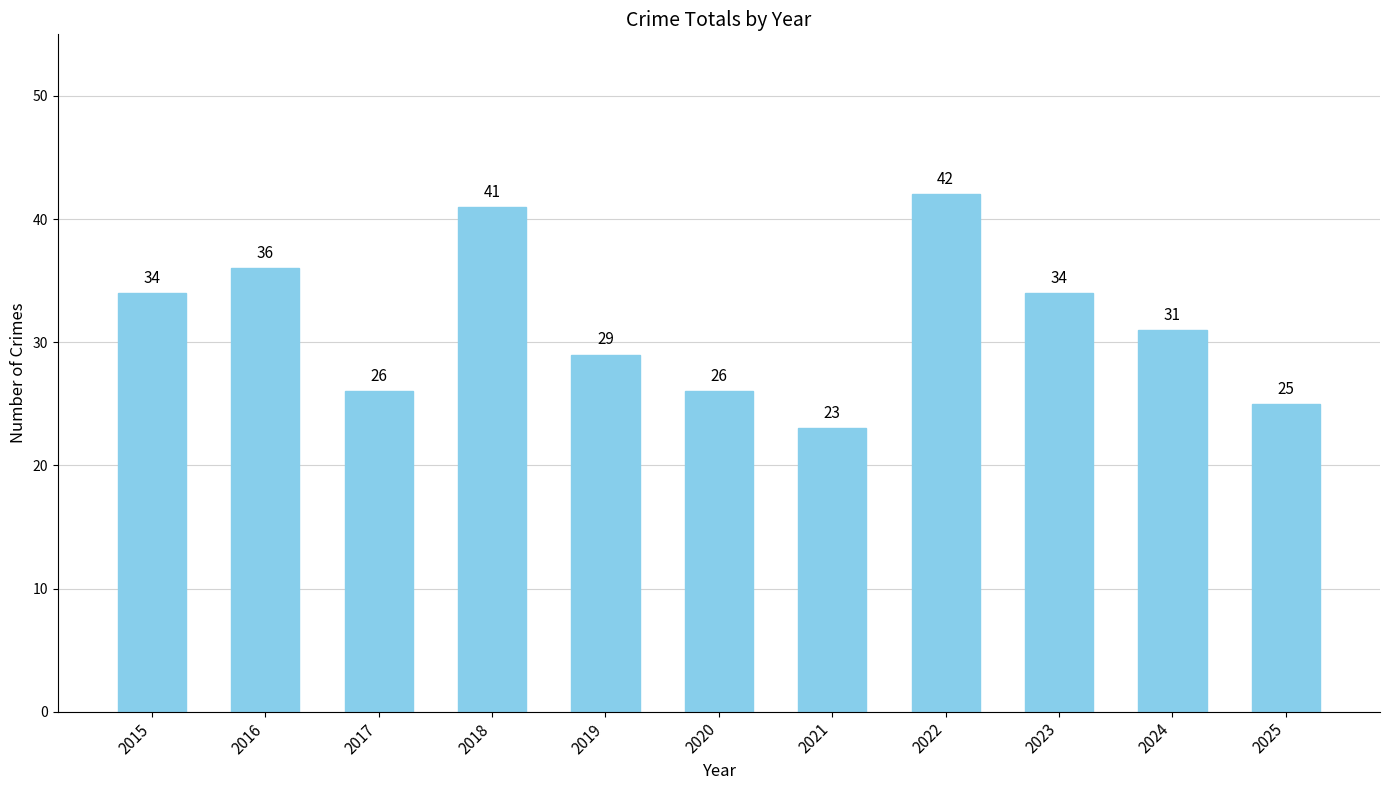

True or false: the data shows 56 at 2015.

False